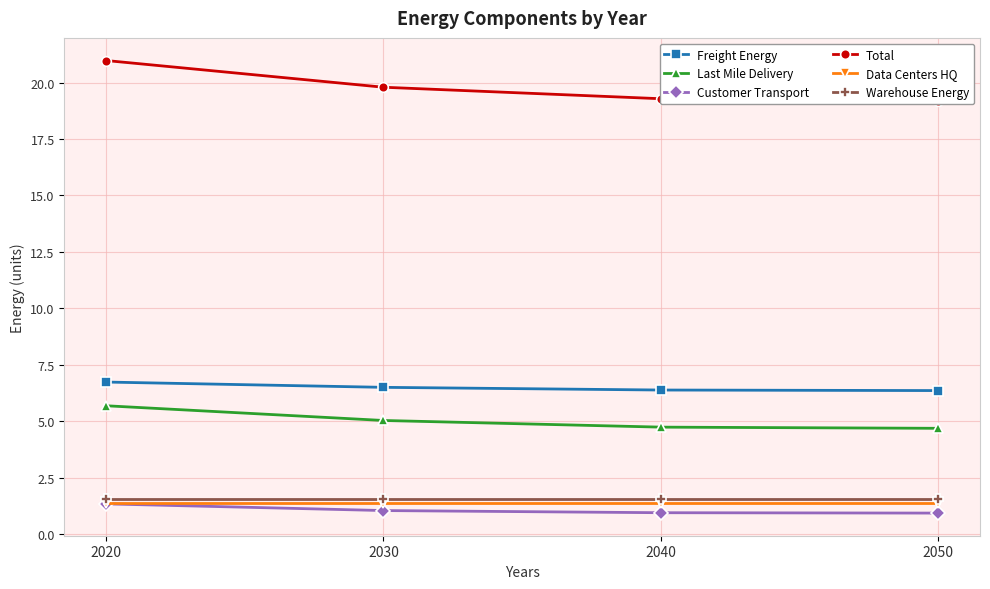

At which category is the sum across all series the highest?

2020